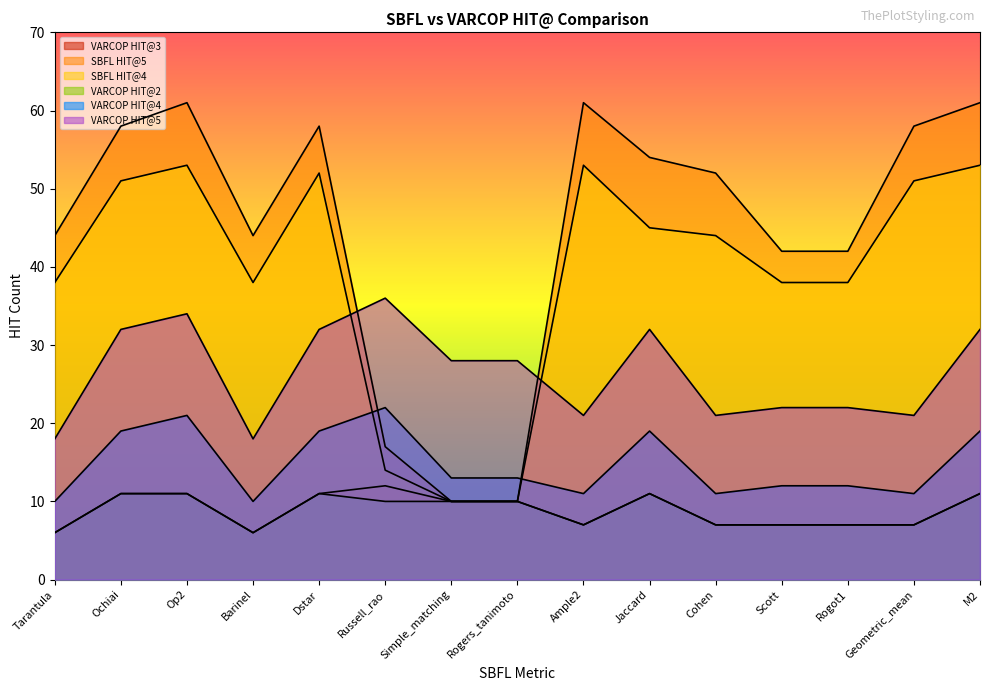

True or false: VARCOP HIT@2 and VARCOP HIT@5 cross at least once.

False